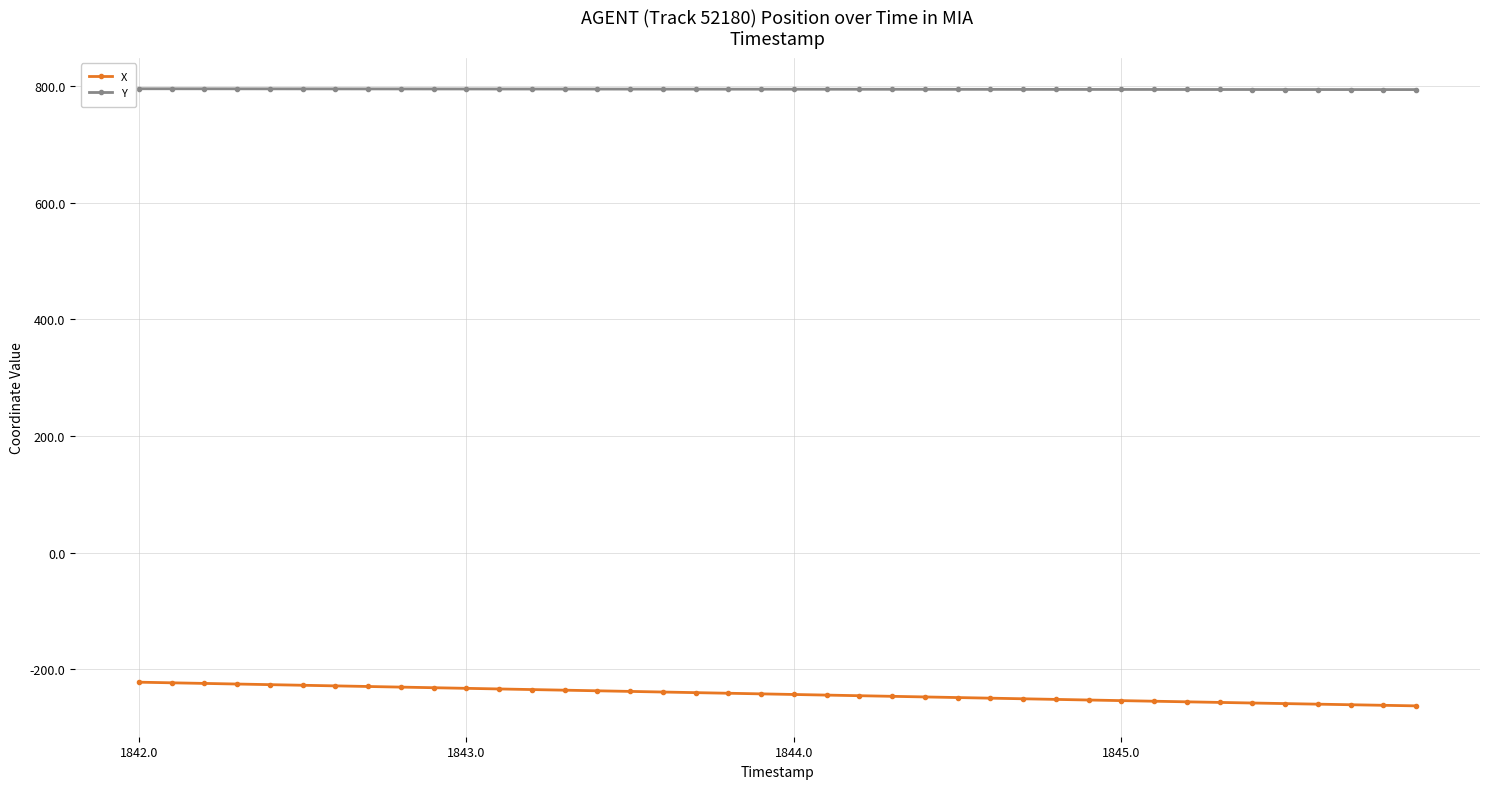

List the series in order of their peak value, highest first.

Y, X